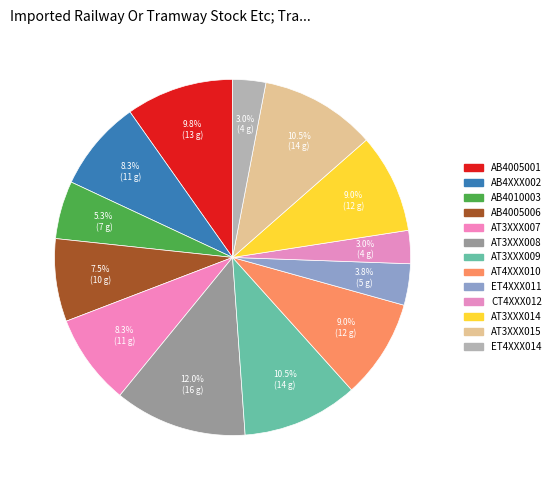

How many slices are in this pie chart?

13